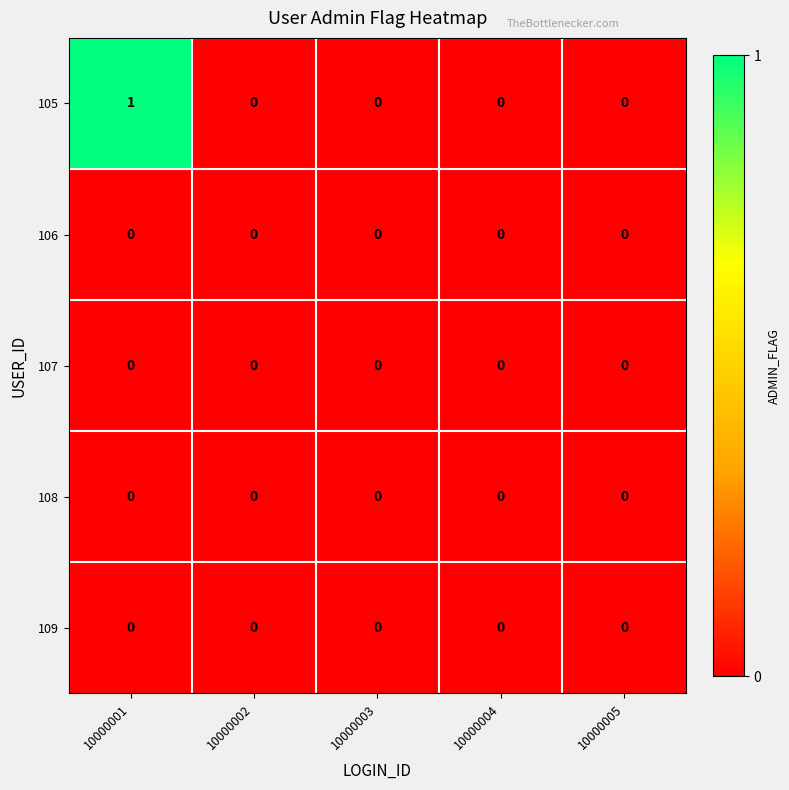

How many 105 values are between 0 and 1?

5